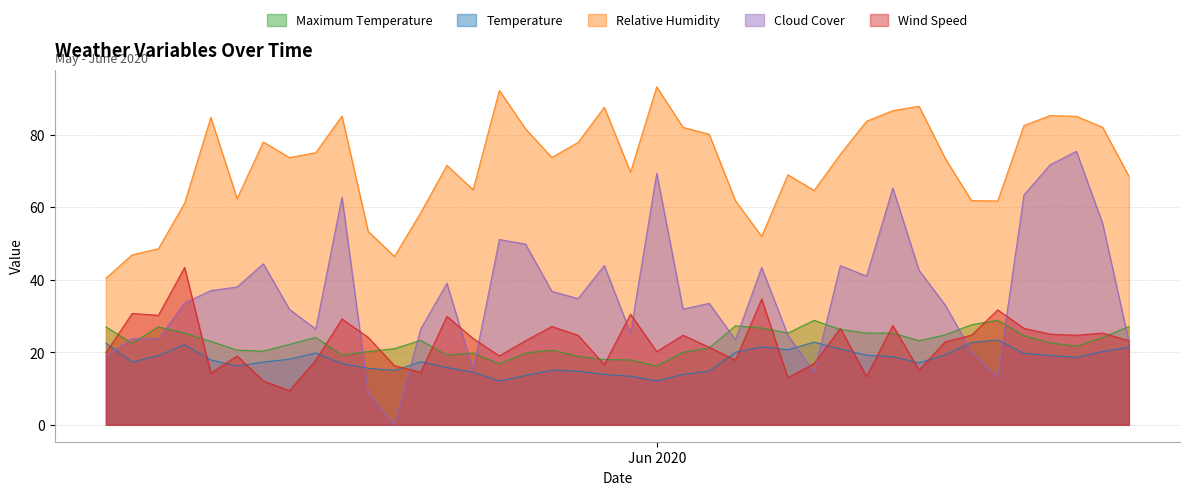

The value of Maximum Temperature at 05/18/2020 is 32.5. True or false?

False